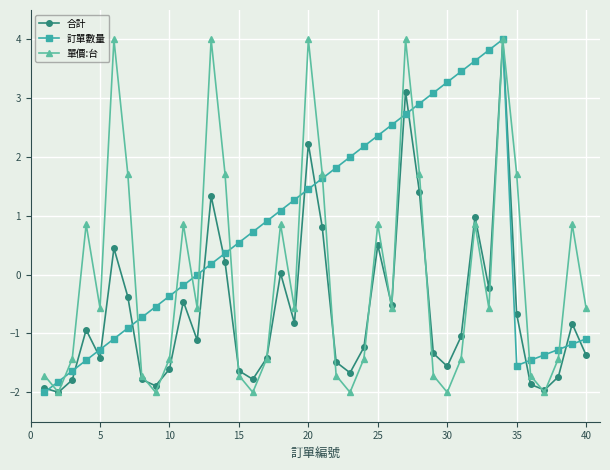

List the series in order of their overall mean, lowest first.

合計, 單價:台, 訂單數量